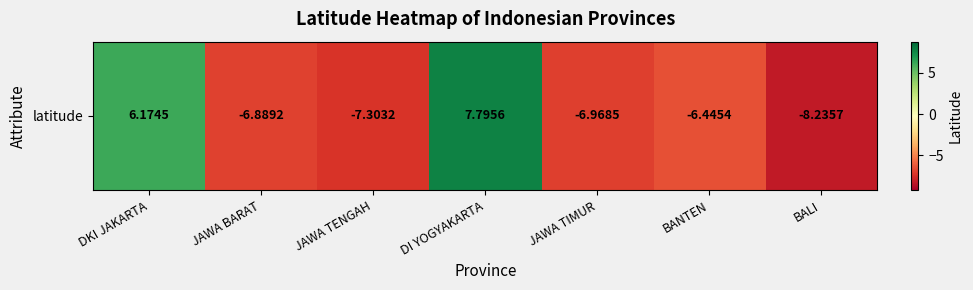

What is the minimum value shown in the chart?

-8.2